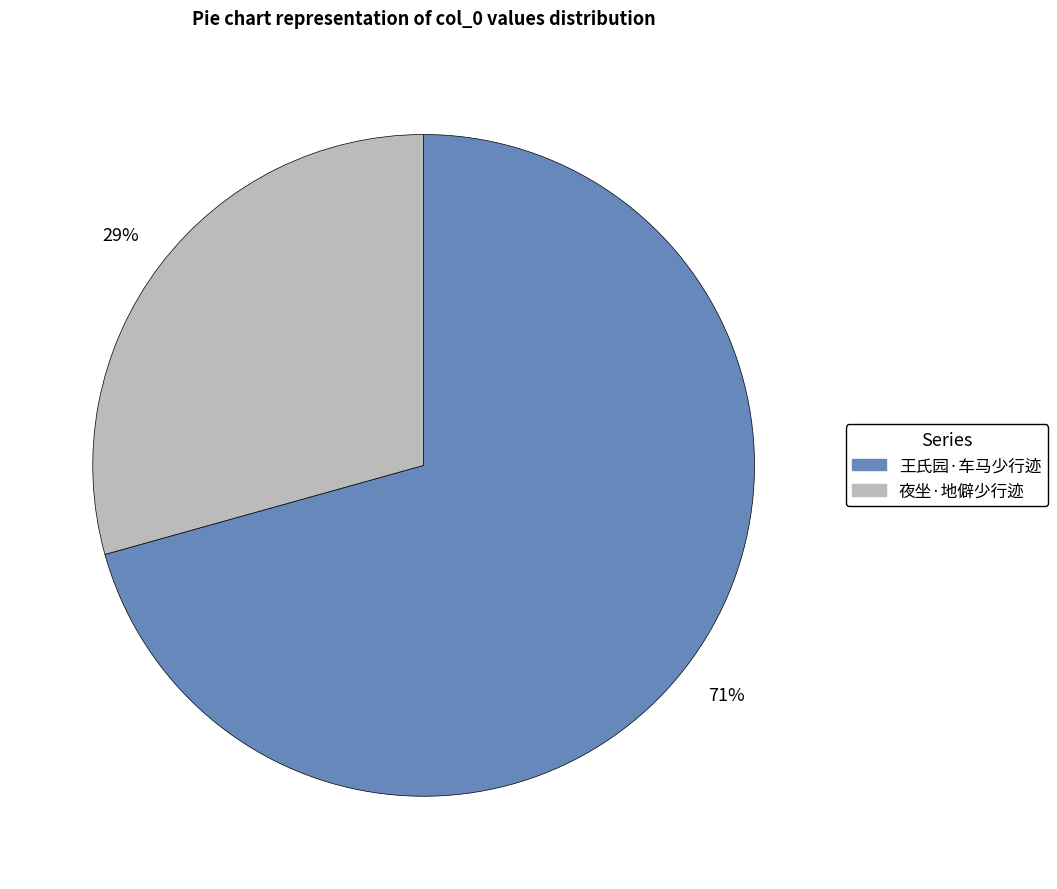

Count the number of slices in the pie.

2